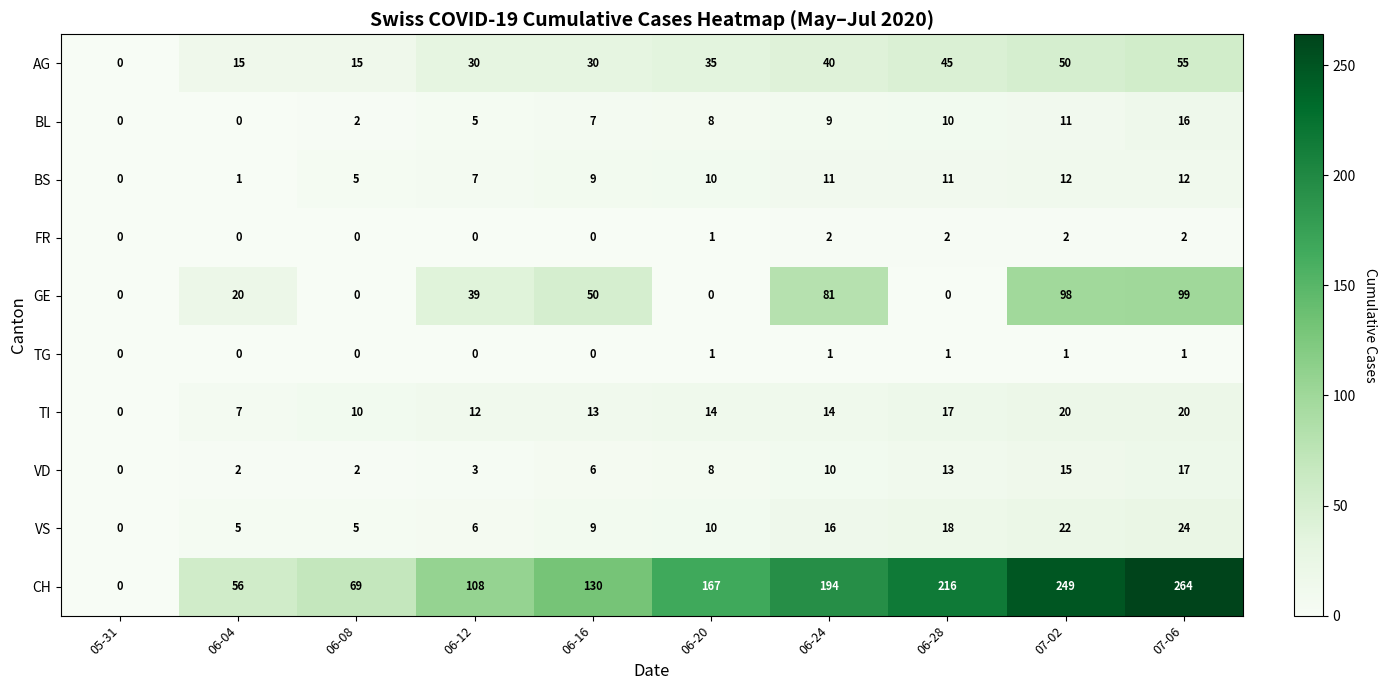

Which label corresponds to the largest value in the chart?

07-06